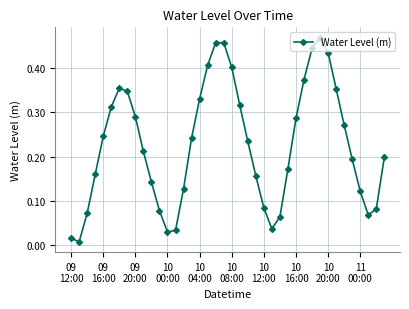

How many points are higher than both their immediate neighbors (excluding endpoints)?

3